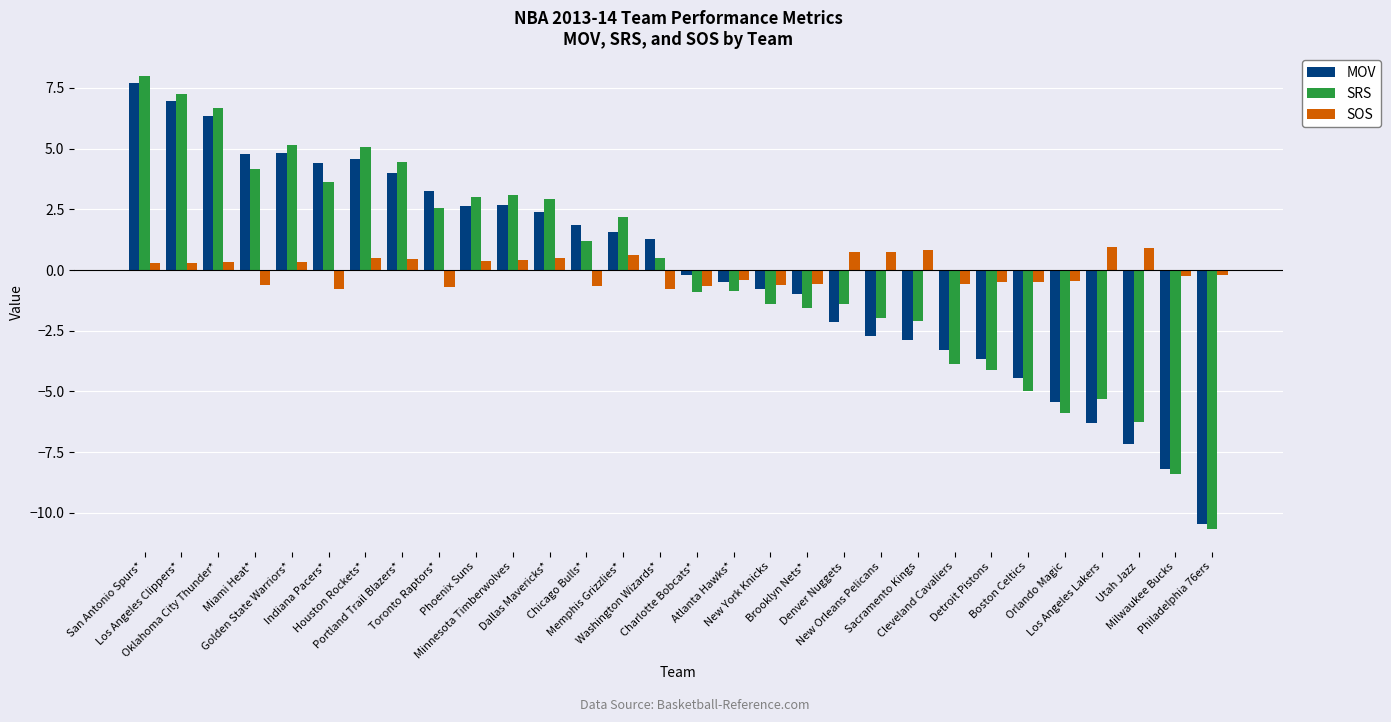

What is the greatest value displayed?

8.0